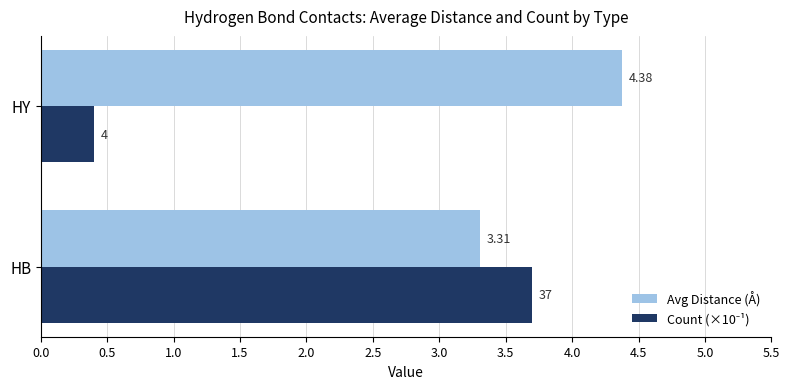

List the labels in order of Avg Distance (Å) value, smallest first.

HB, HY